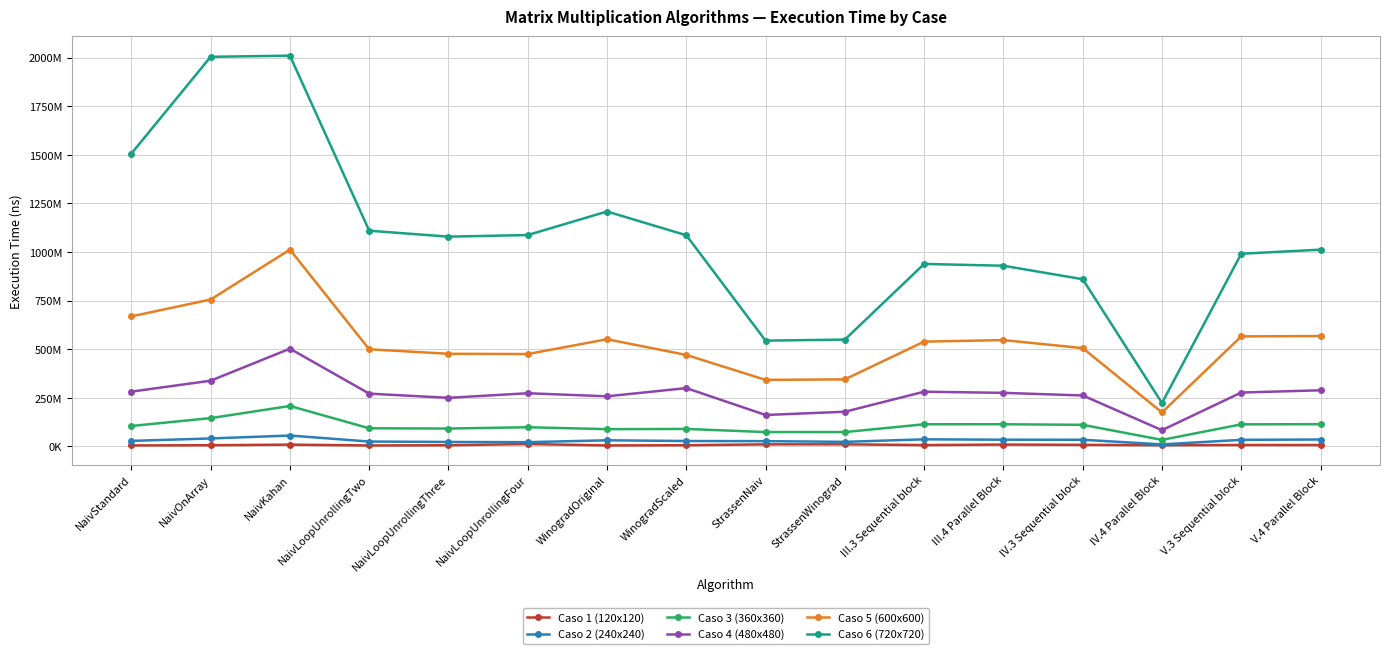

What is the sum of the Caso 1 (120x120) values at IV.4 Parallel Block and NaivKahan?

15502700